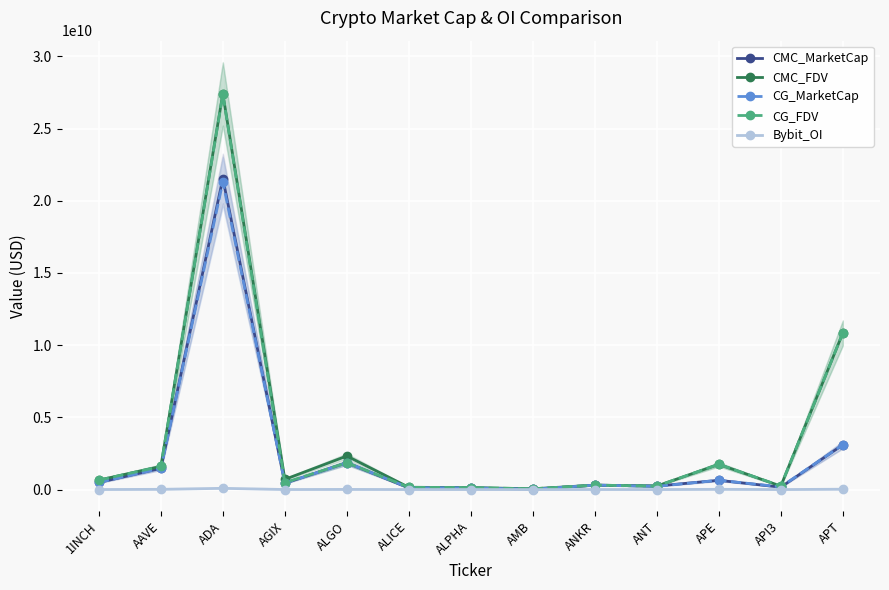

Between AAVE and ALGO, which series saw the biggest shift?

CMC_FDV